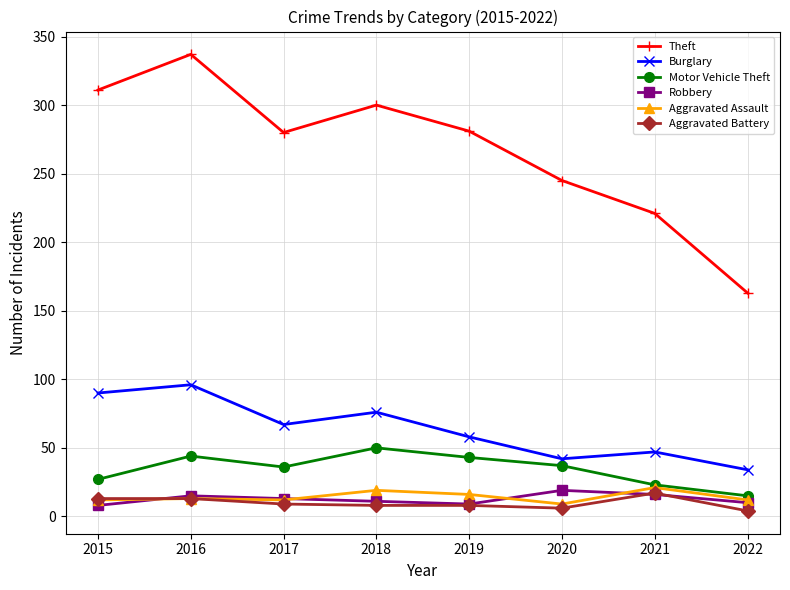

What is the value of the Robbery point at the 8th from the left?

10